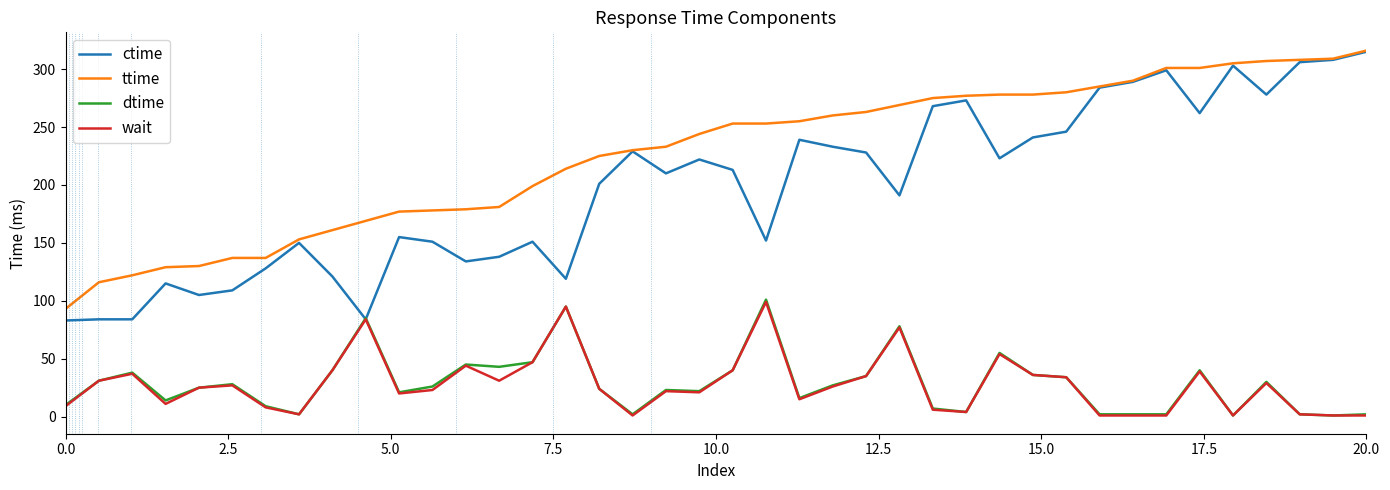

What is the sum of all wait values?

1104